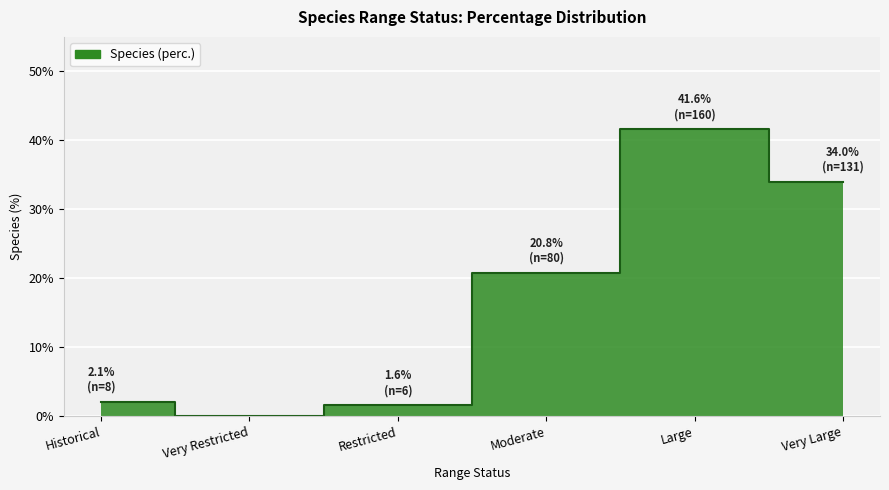

True or false: the data shows 30.6 at Moderate.

False